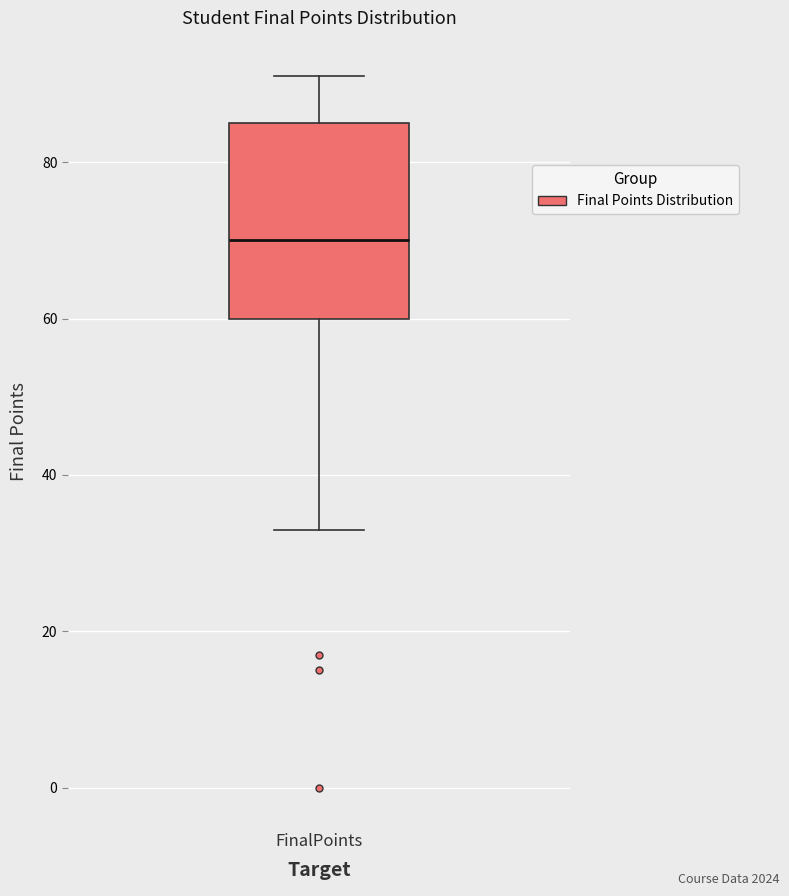

Where does the median line of the box for FinalPoints sit on the y-axis? The values are not printed on the chart, so give them approximately, as read against the axis.

70